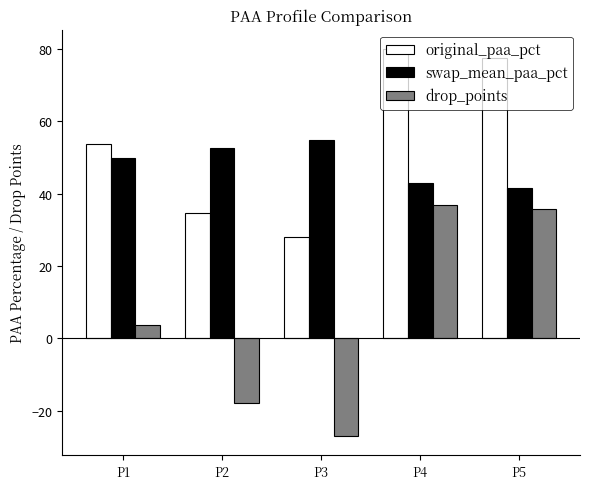

What is the difference between the swap_mean_paa_pct values at P4 and P1?

7.0